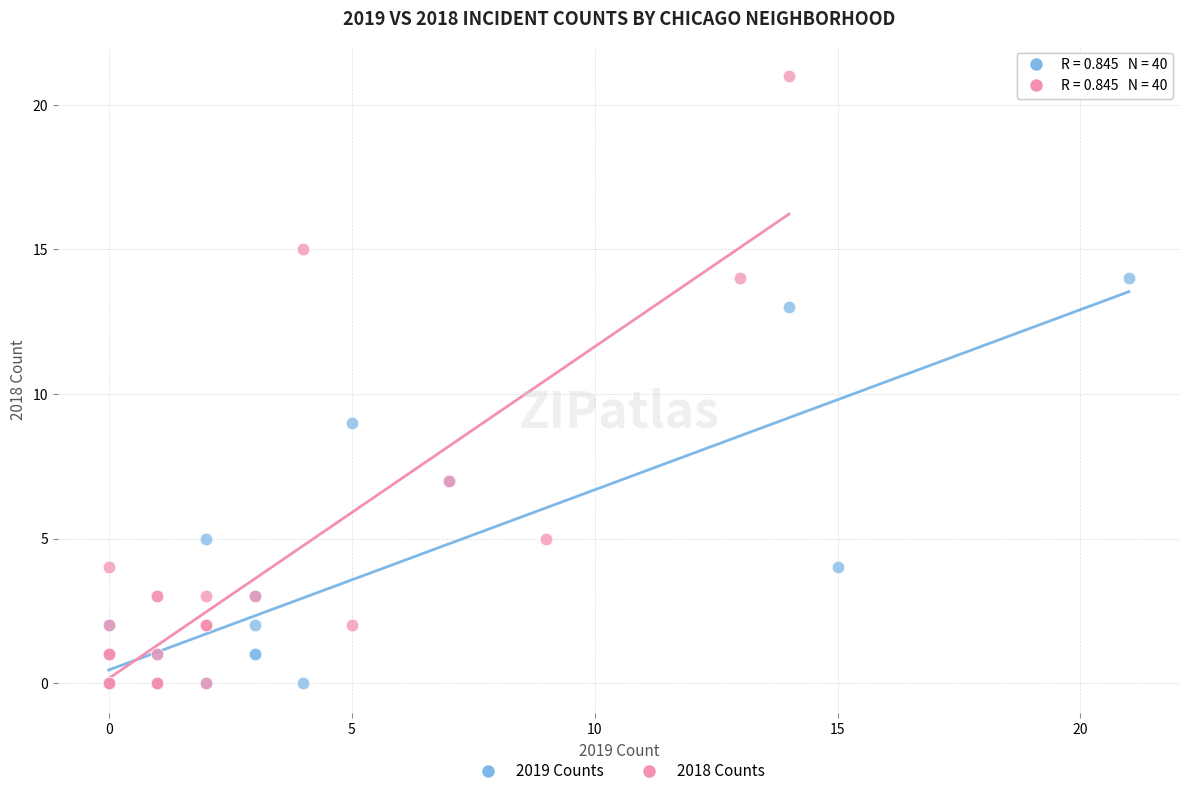

Which series has the largest Y range (max minus min)?

2018 Counts